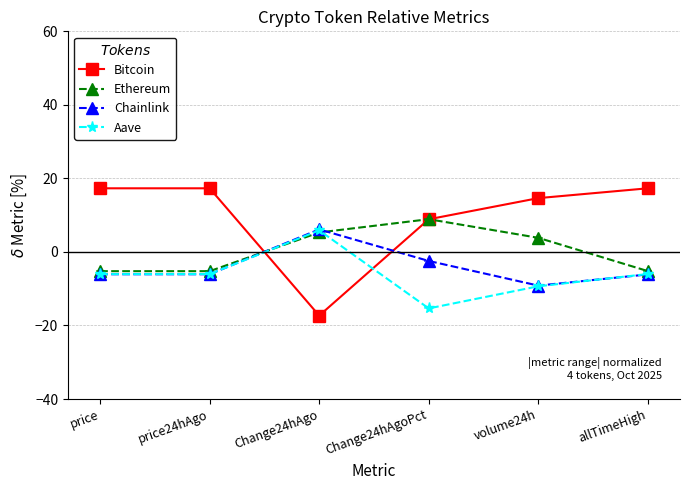

At how many categories does at least one series exceed 14?

4